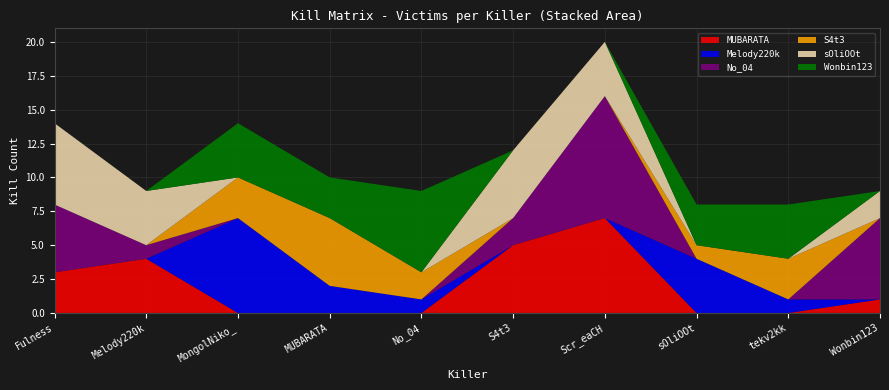

Reading left to right, what are all the values shown in this chart?

MUBARATA: Fulness=3	Melody220k=4	MongolNiko_=0	MUBARATA=0	No_04=0	S4t3=5	Scr_eaCH=7	sOliOOt=0	tekv2kk=0	Wonbin123=1
Melody220k: Fulness=0	Melody220k=0	MongolNiko_=7	MUBARATA=2	No_04=1	S4t3=0	Scr_eaCH=0	sOliOOt=4	tekv2kk=1	Wonbin123=0
No_04: Fulness=5	Melody220k=1	MongolNiko_=0	MUBARATA=0	No_04=0	S4t3=2	Scr_eaCH=9	sOliOOt=0	tekv2kk=0	Wonbin123=6
S4t3: Fulness=0	Melody220k=0	MongolNiko_=3	MUBARATA=5	No_04=2	S4t3=0	Scr_eaCH=0	sOliOOt=1	tekv2kk=3	Wonbin123=0
sOliOOt: Fulness=6	Melody220k=4	MongolNiko_=0	MUBARATA=0	No_04=0	S4t3=5	Scr_eaCH=4	sOliOOt=0	tekv2kk=0	Wonbin123=2
Wonbin123: Fulness=0	Melody220k=0	MongolNiko_=4	MUBARATA=3	No_04=6	S4t3=0	Scr_eaCH=0	sOliOOt=3	tekv2kk=4	Wonbin123=0